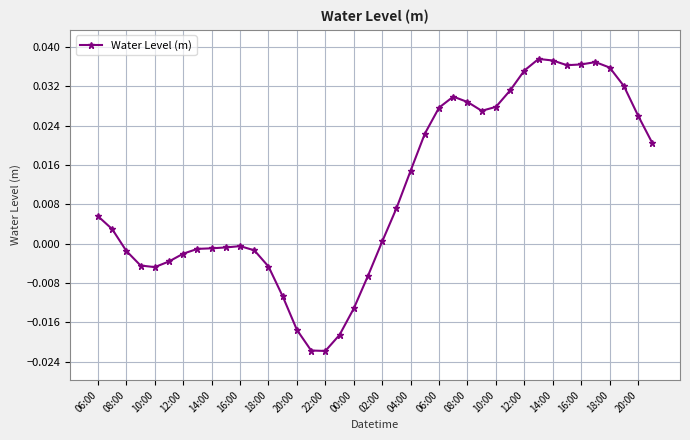

True or false: there are more than 0 points higher than both neighbors.

True